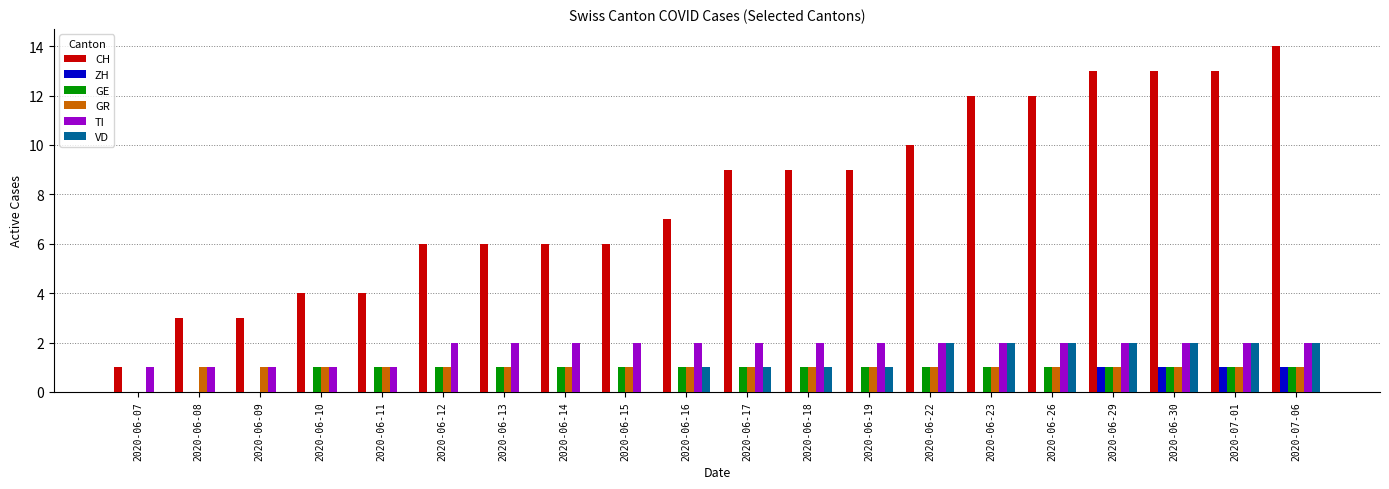

How many categories are shown in the chart?

20